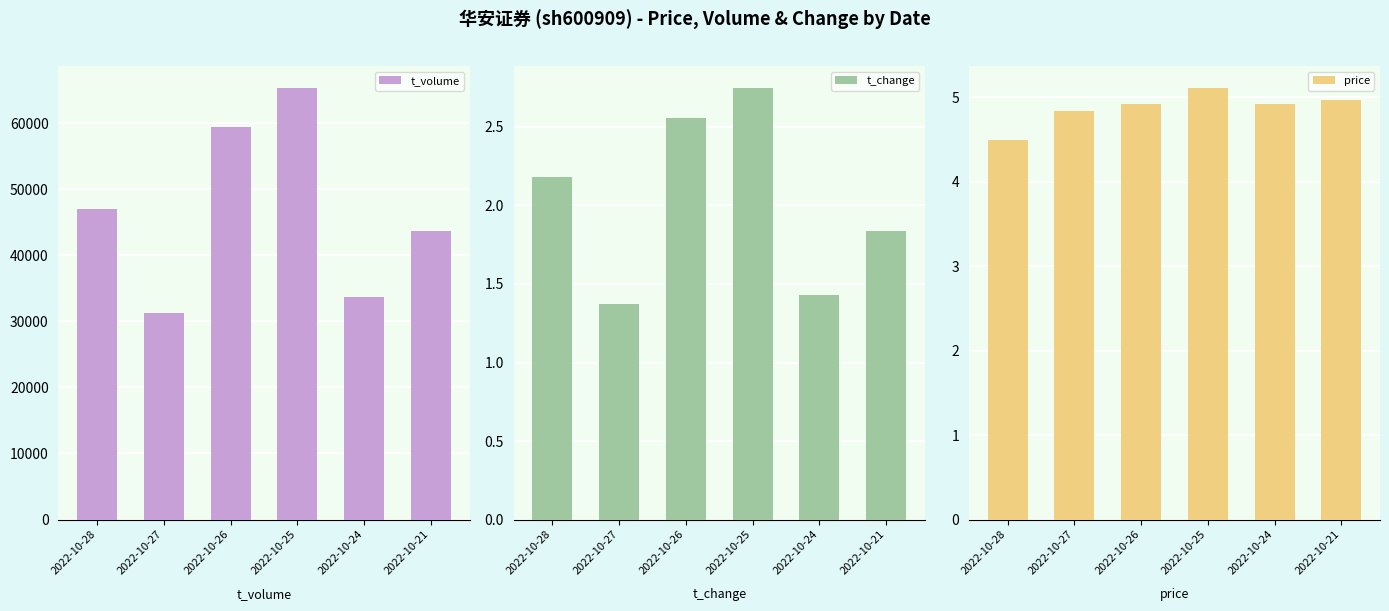

How many bars are there in total?

18